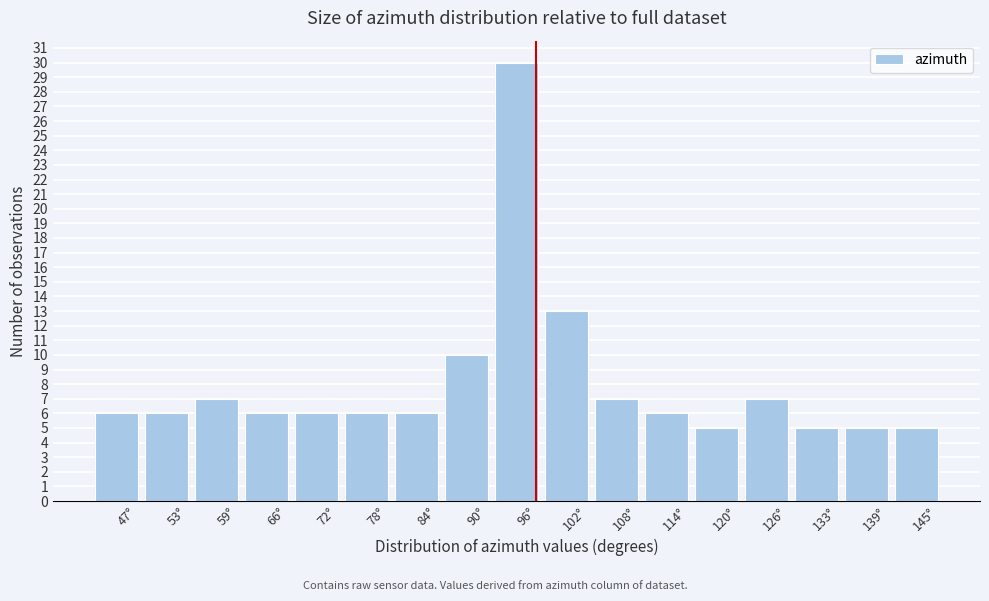

Reading right to left, extract all data points from this chart.

145°=5	139°=5	133°=5	126°=7	120°=5	114°=6	108°=7	102°=13	96°=30	90°=10	84°=6	78°=6	72°=6	66°=6	59°=7	53°=6	47°=6